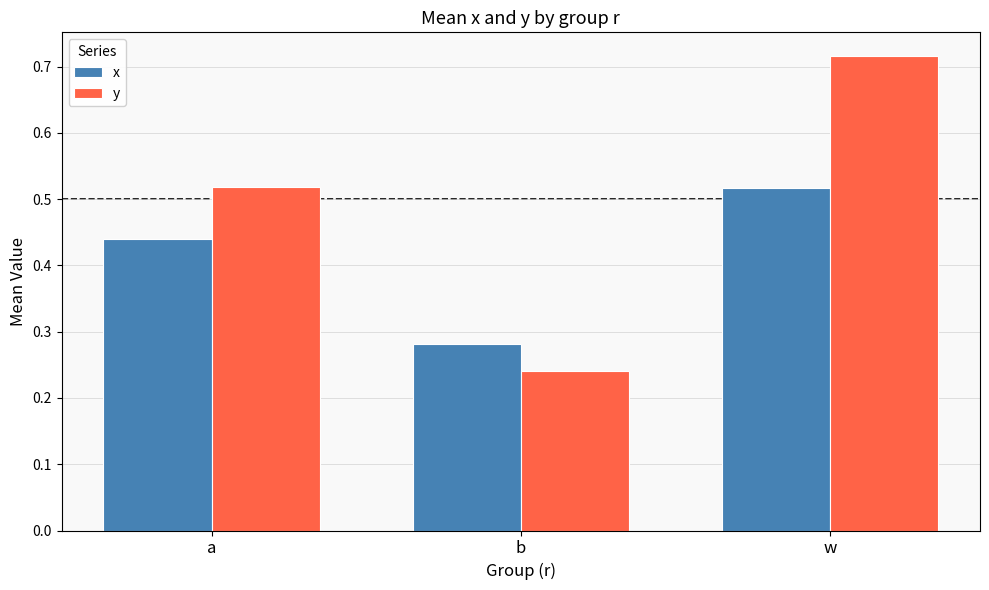

What is the label of the 3rd bar from the left?

w